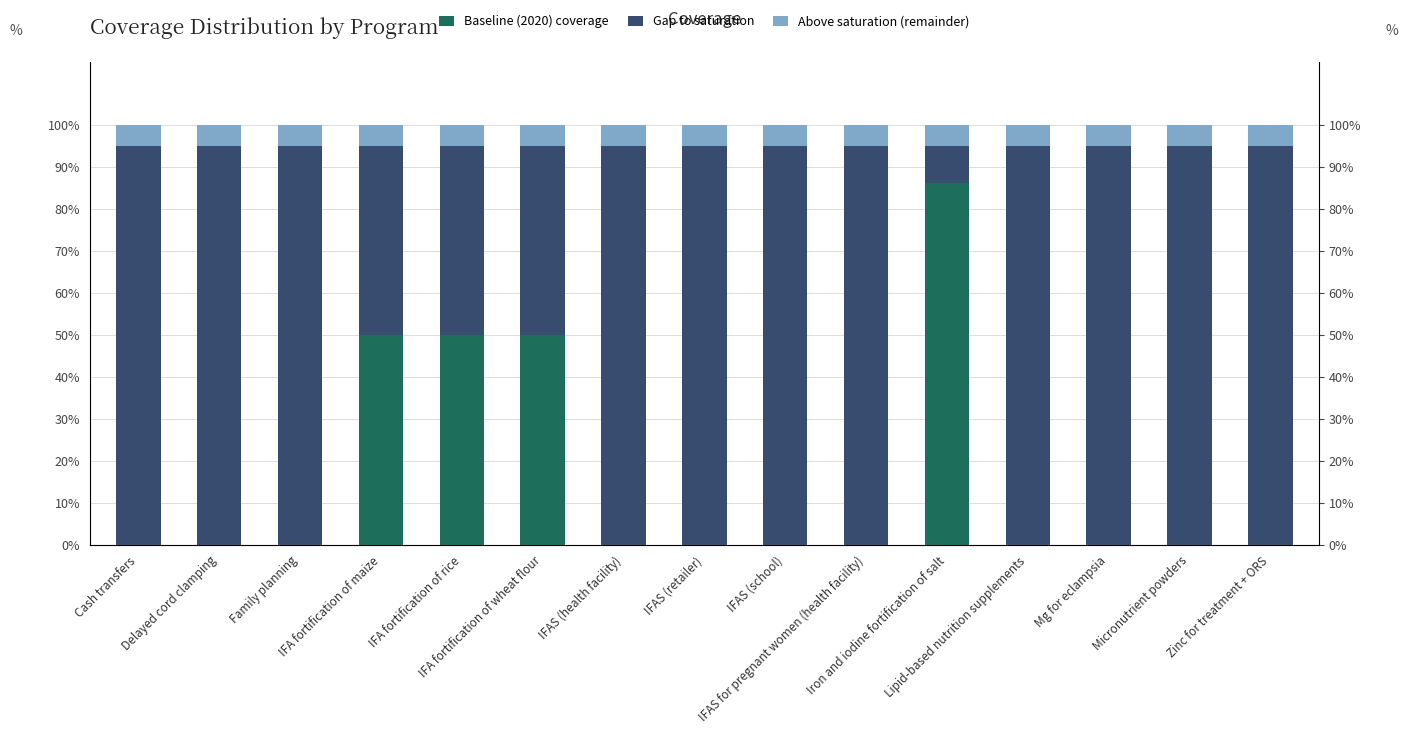

What position from the right is Zinc for treatment + ORS?

1